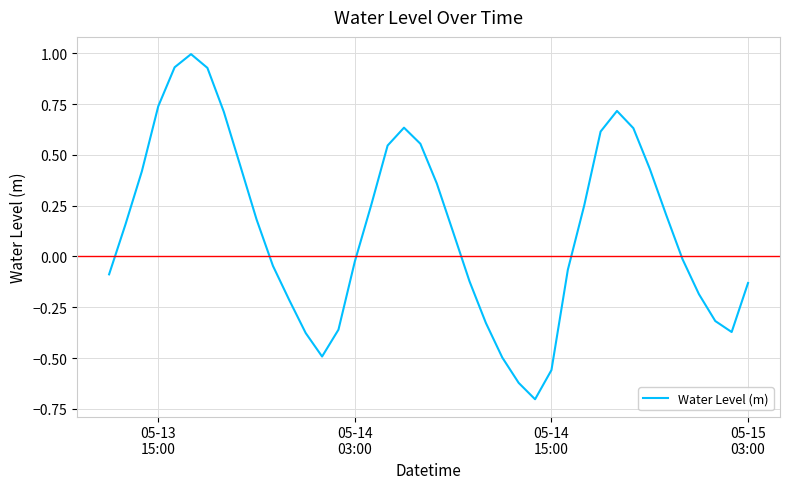

What is the difference between the maximum and minimum values?

1.7